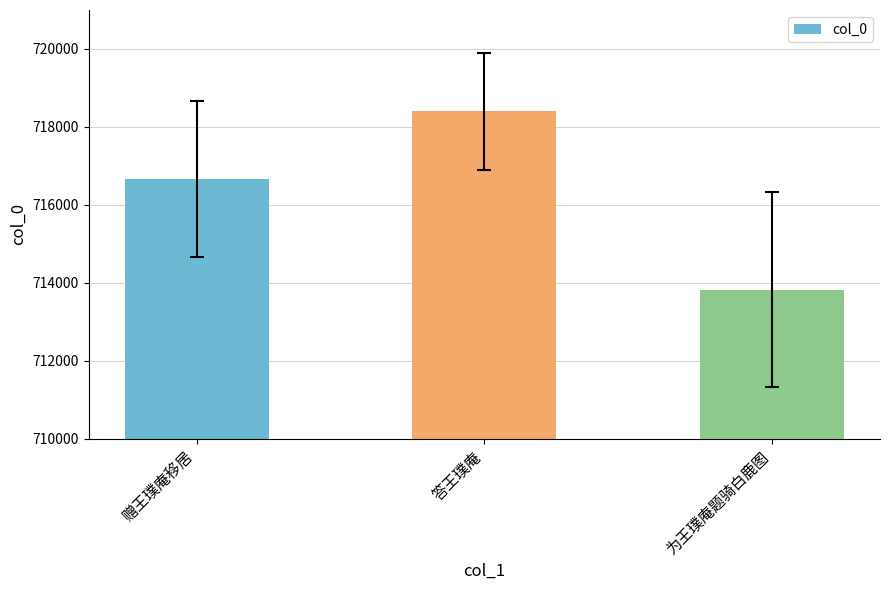

At which category does the chart reach its minimum across all series?

为王璞庵题骑白鹿图